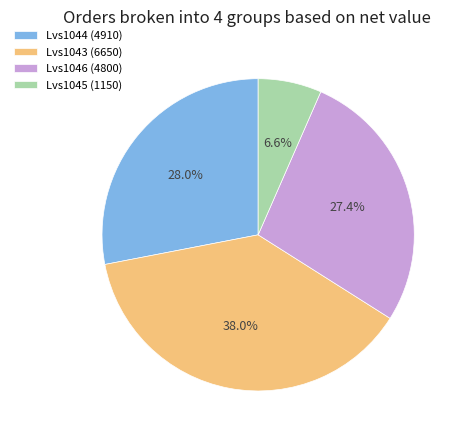

Approximately how many times larger is the value at Lvs1045 compared to Lvs1046?

0.2